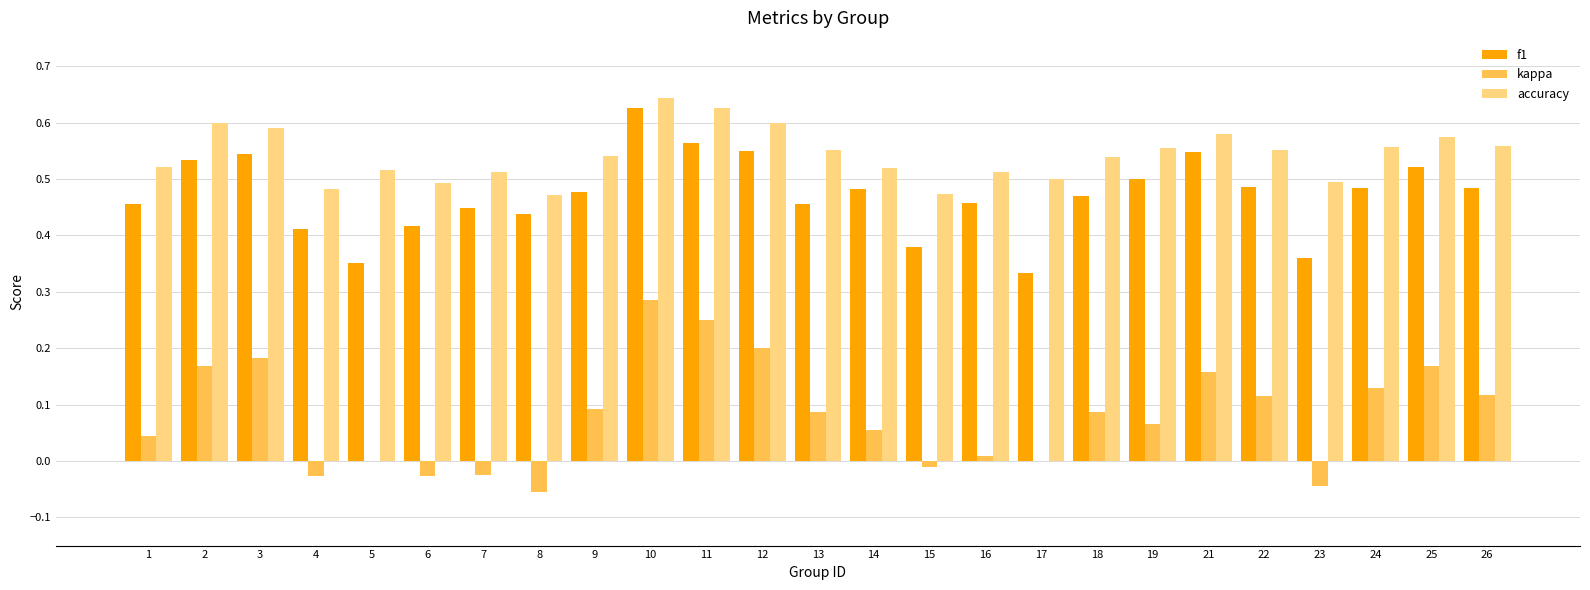

Which series has the widest spread of values?

kappa